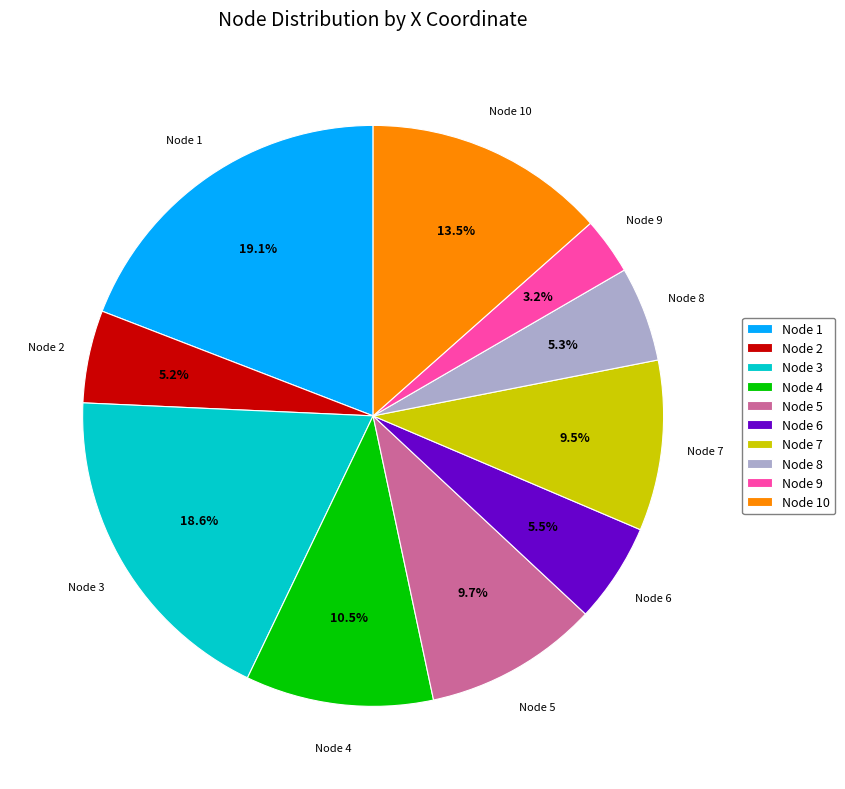

Combined, do Node 8 and Node 7 account for over 50%?

No